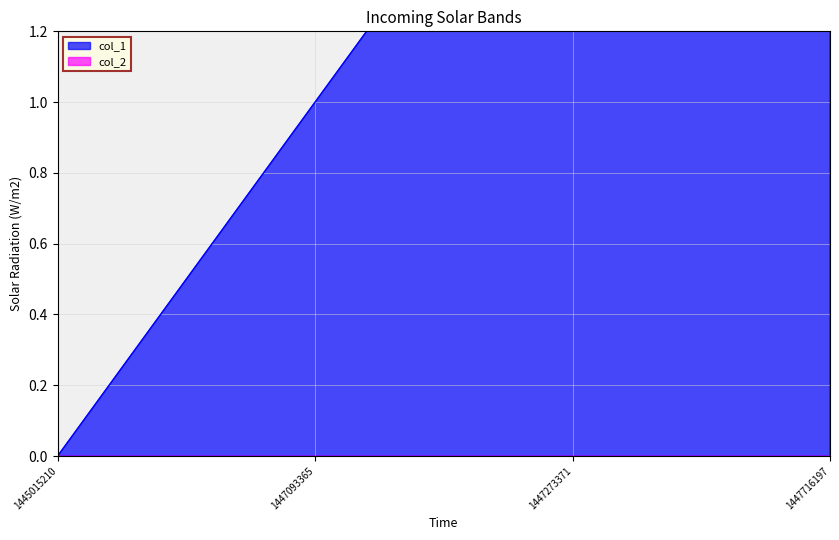

List the labels in order of value, smallest first.

1445015210, 1447093365, 1447273371, 1447716197